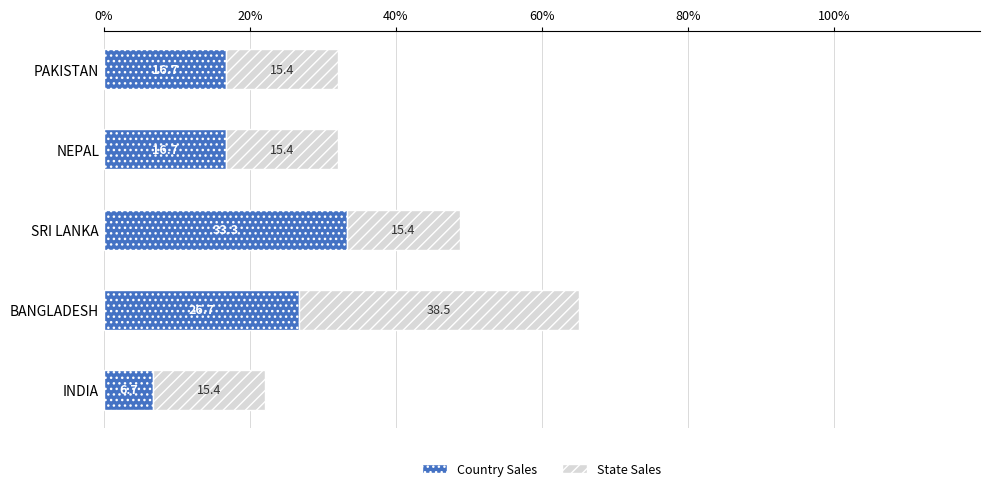

Which category has the lowest value in the Country Sales series?

INDIA